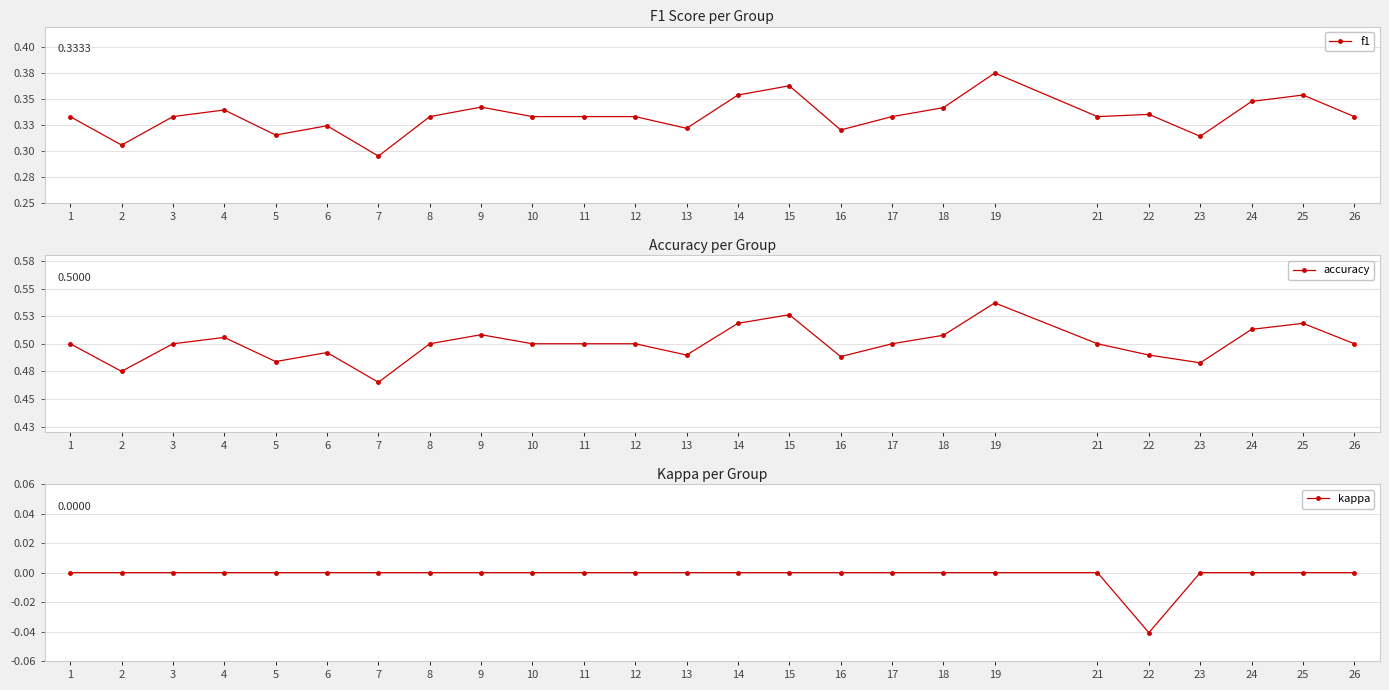

Which series has the largest total across all categories?

accuracy